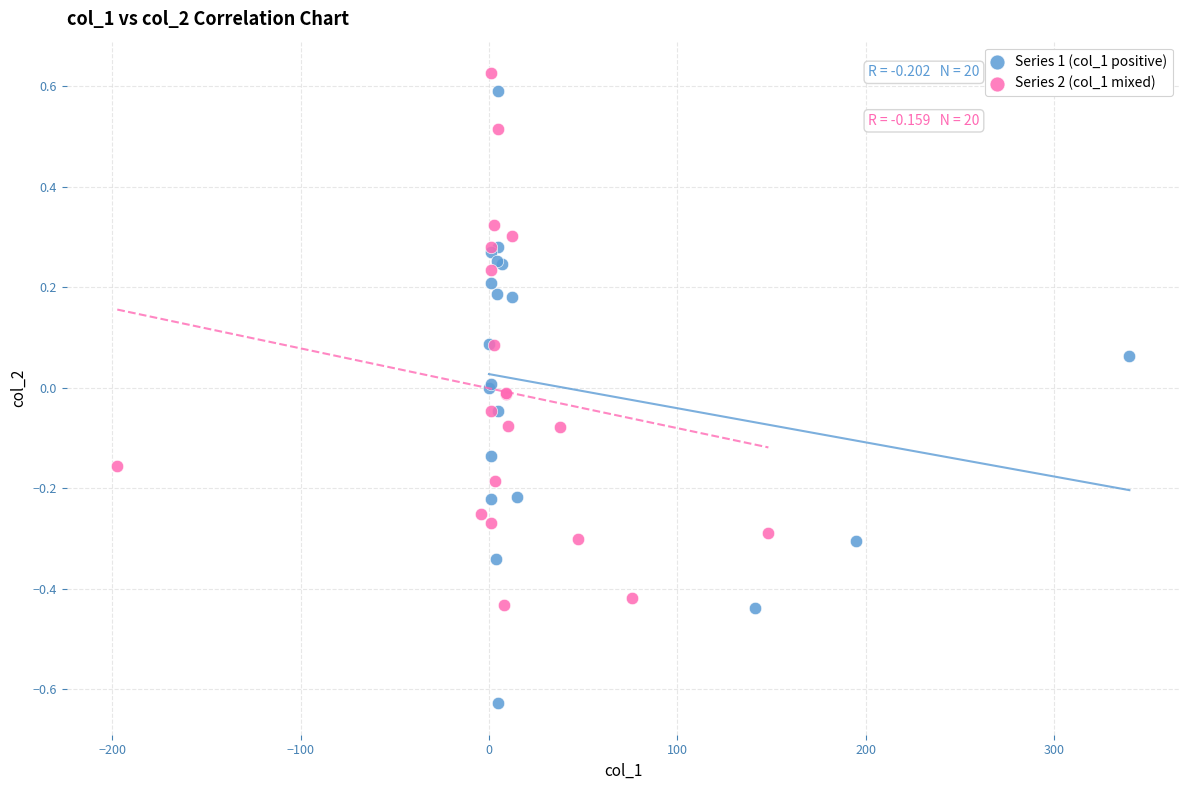

Which series contains the lowest Y value?

Series 1 (col_1 positive)